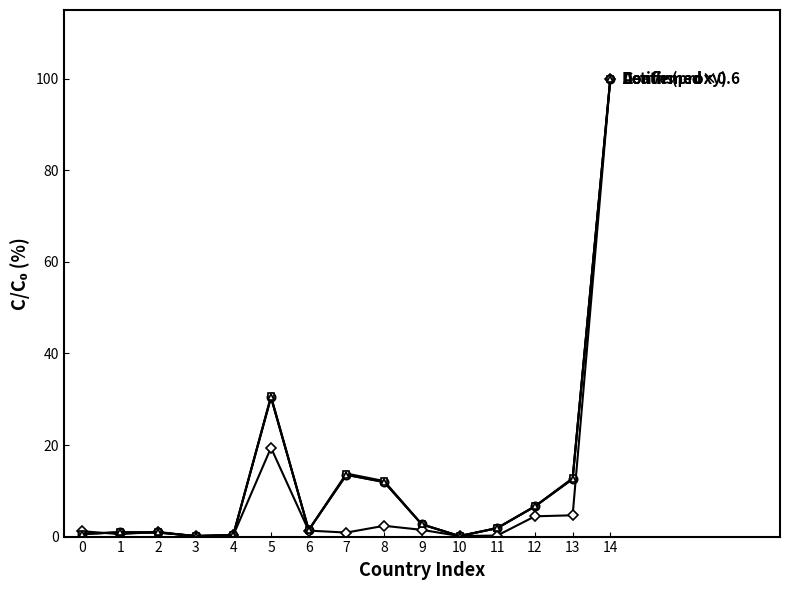

Does the chart have visible grid lines?

No